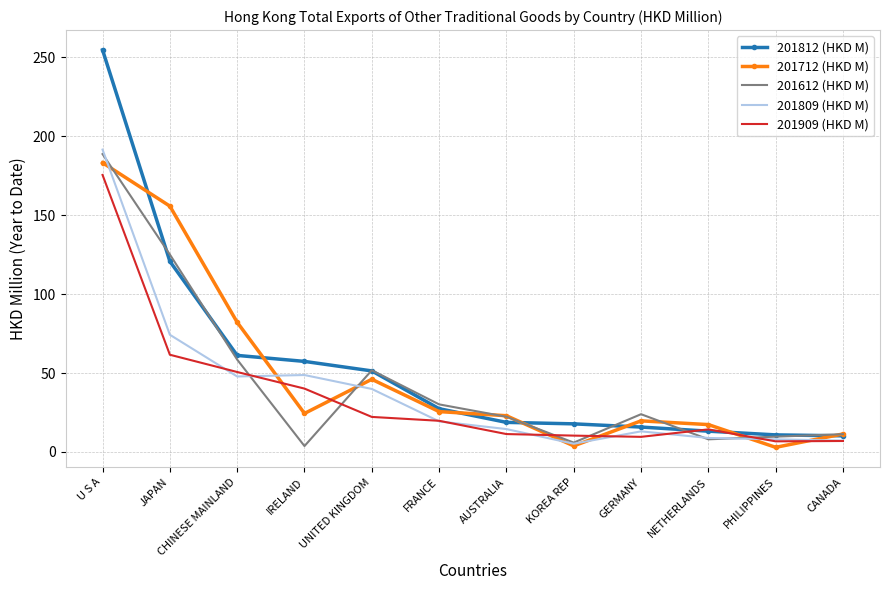

Where is 201712 (HKD M) nearest to the value 93?

CHINESE MAINLAND